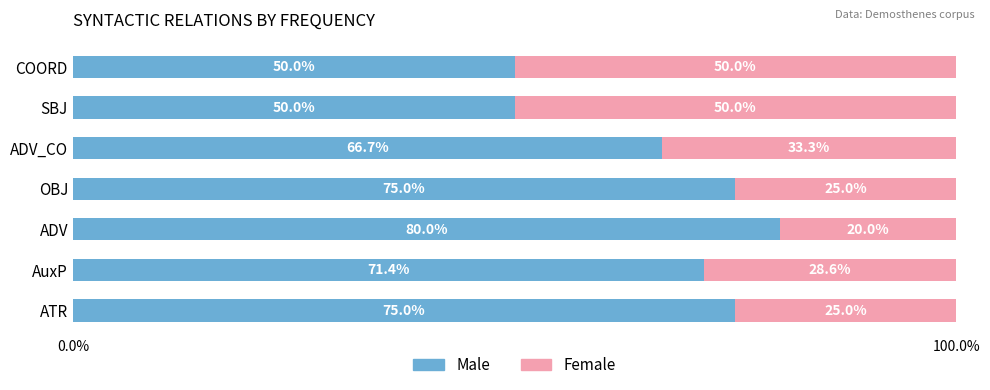

What is the total value across all series at OBJ?

100.0